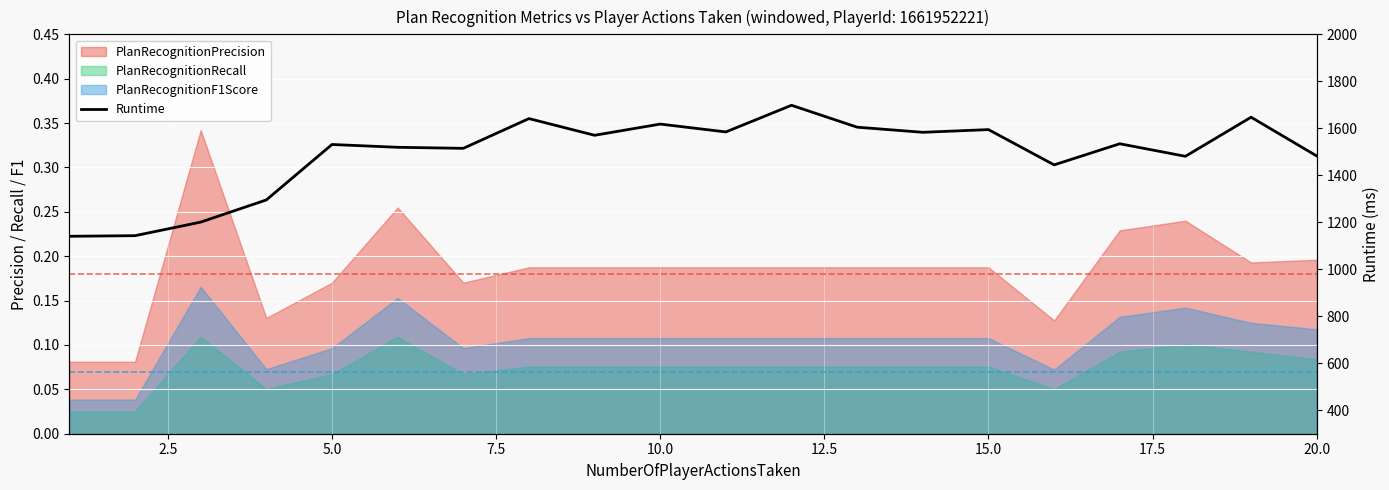

What is the average value?

1491.4